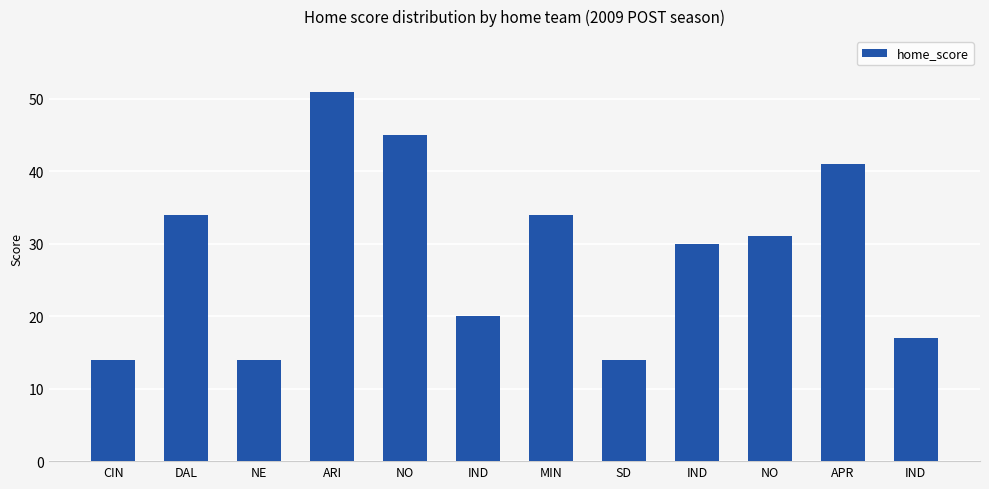

What is the value of the 1st bar from the left?

14